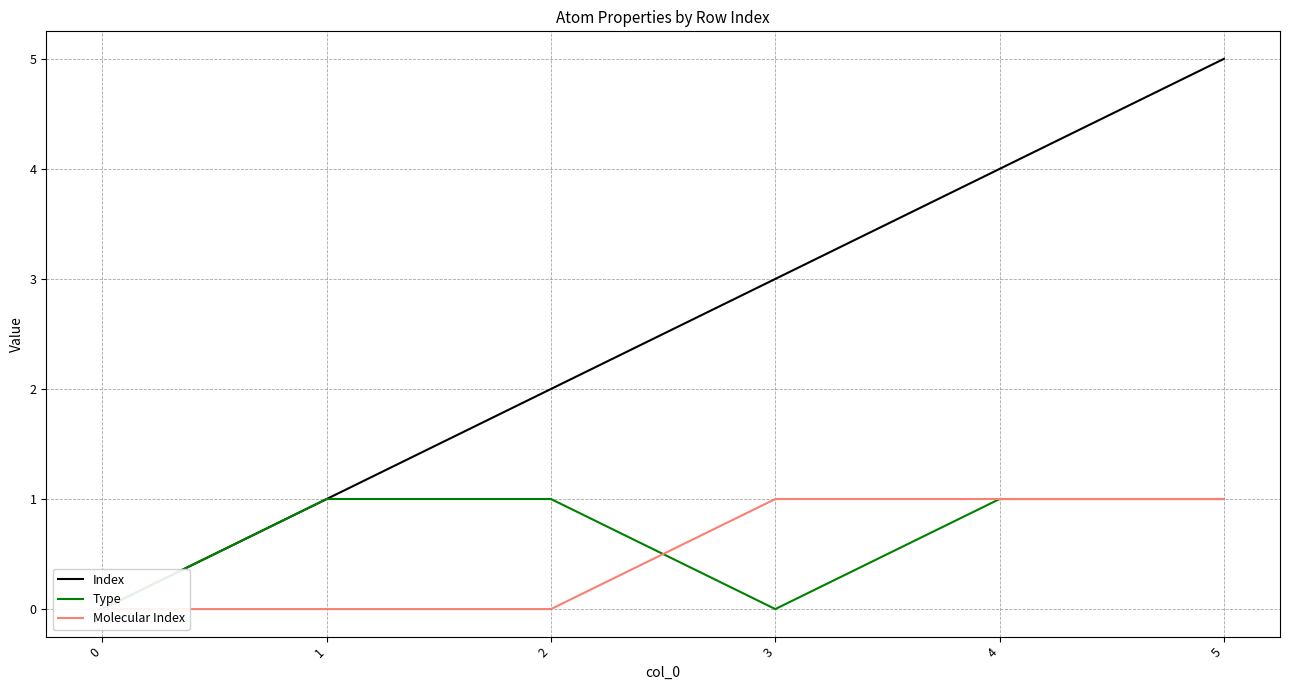

List the labels in order of Type value, largest first.

1, 2, 4, 5, 0, 3